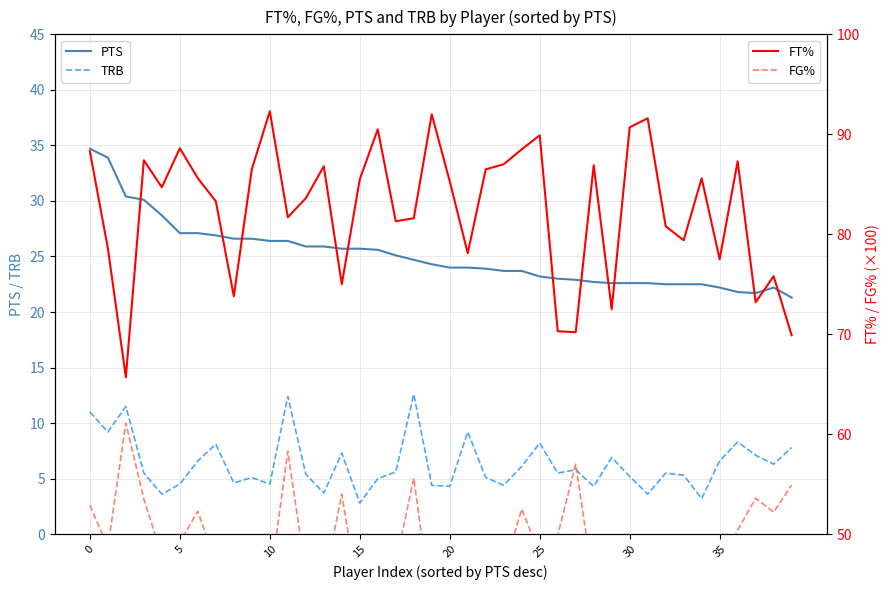

How many interior local valleys does the PTS series have?

1